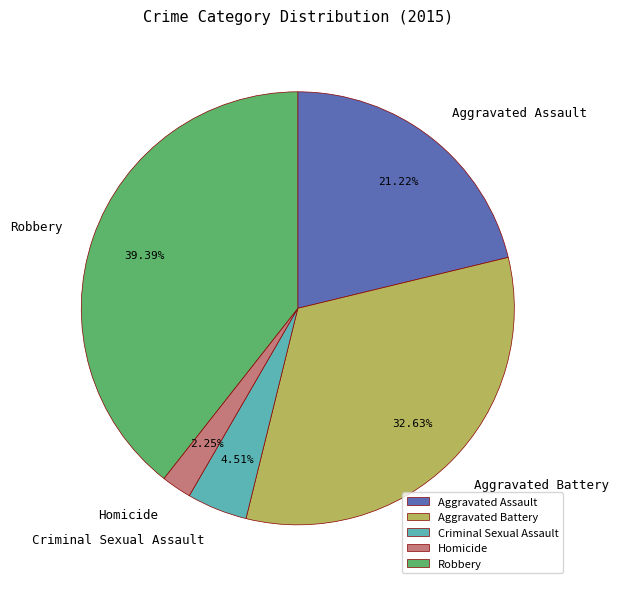

Rank the categories by value from highest to lowest.

Robbery, Aggravated Battery, Aggravated Assault, Criminal Sexual Assault, Homicide